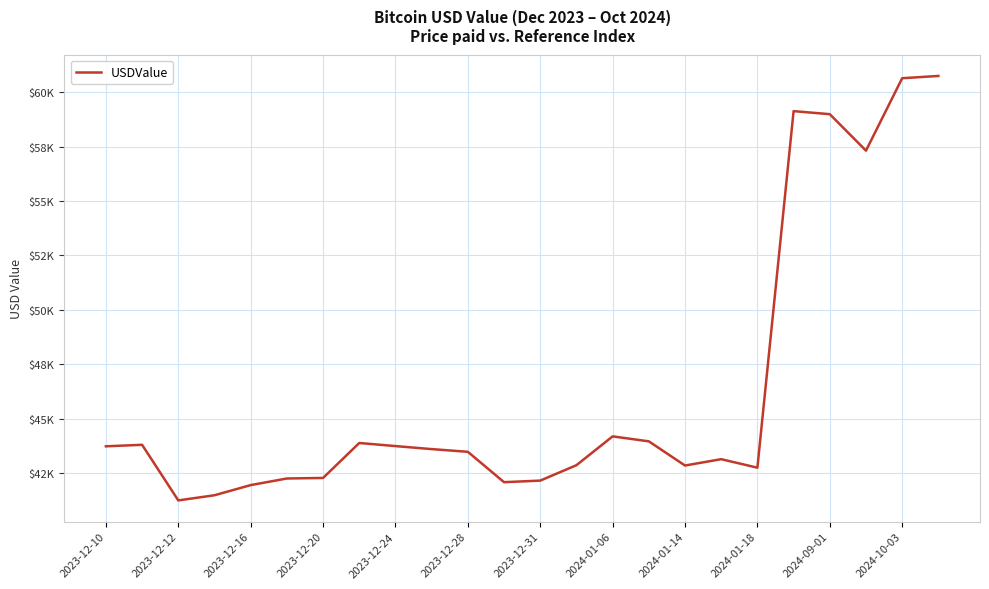

Does the chart display data point markers on the line(s)?

No